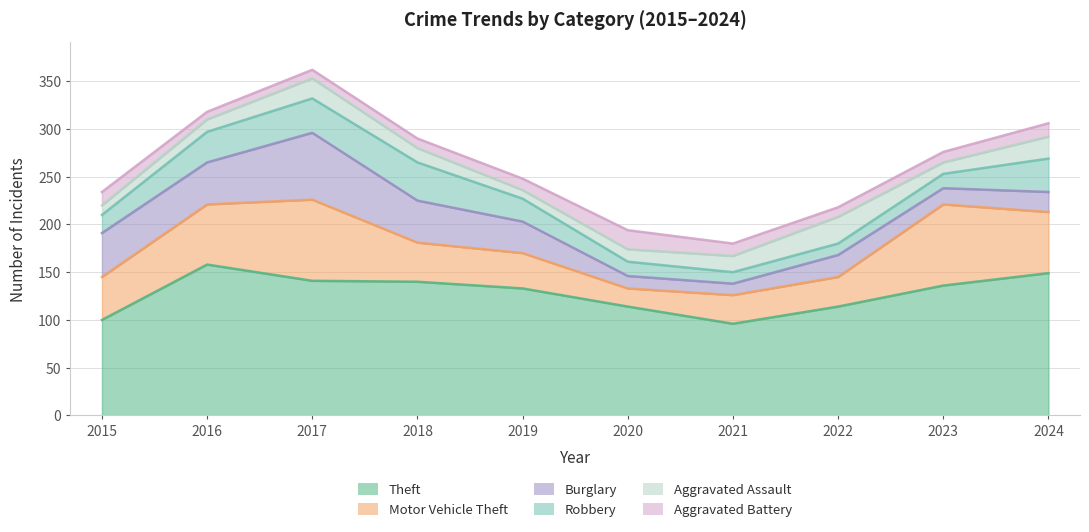

Reading left to right, what are all the values shown in this chart?

Theft: 2015=100	2016=158	2017=141	2018=140	2019=133	2020=114	2021=96	2022=114	2023=136	2024=149
Motor Vehicle Theft: 2015=45	2016=63	2017=85	2018=41	2019=37	2020=19	2021=30	2022=31	2023=85	2024=64
Burglary: 2015=46	2016=44	2017=70	2018=44	2019=33	2020=13	2021=12	2022=23	2023=17	2024=21
Robbery: 2015=19	2016=32	2017=36	2018=40	2019=24	2020=15	2021=12	2022=12	2023=15	2024=35
Aggravated Assault: 2015=10	2016=13	2017=21	2018=15	2019=9	2020=13	2021=17	2022=28	2023=12	2024=23
Aggravated Battery: 2015=14	2016=8	2017=9	2018=10	2019=12	2020=20	2021=13	2022=10	2023=11	2024=14